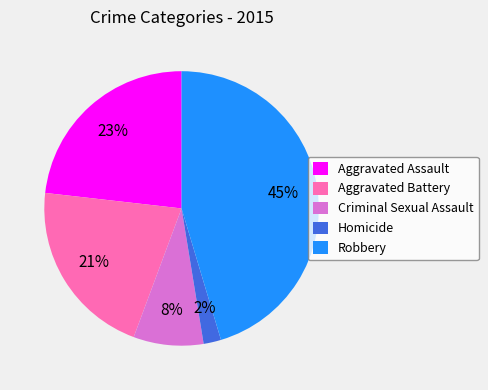

Rank the categories by value from highest to lowest.

Robbery, Aggravated Assault, Aggravated Battery, Criminal Sexual Assault, Homicide